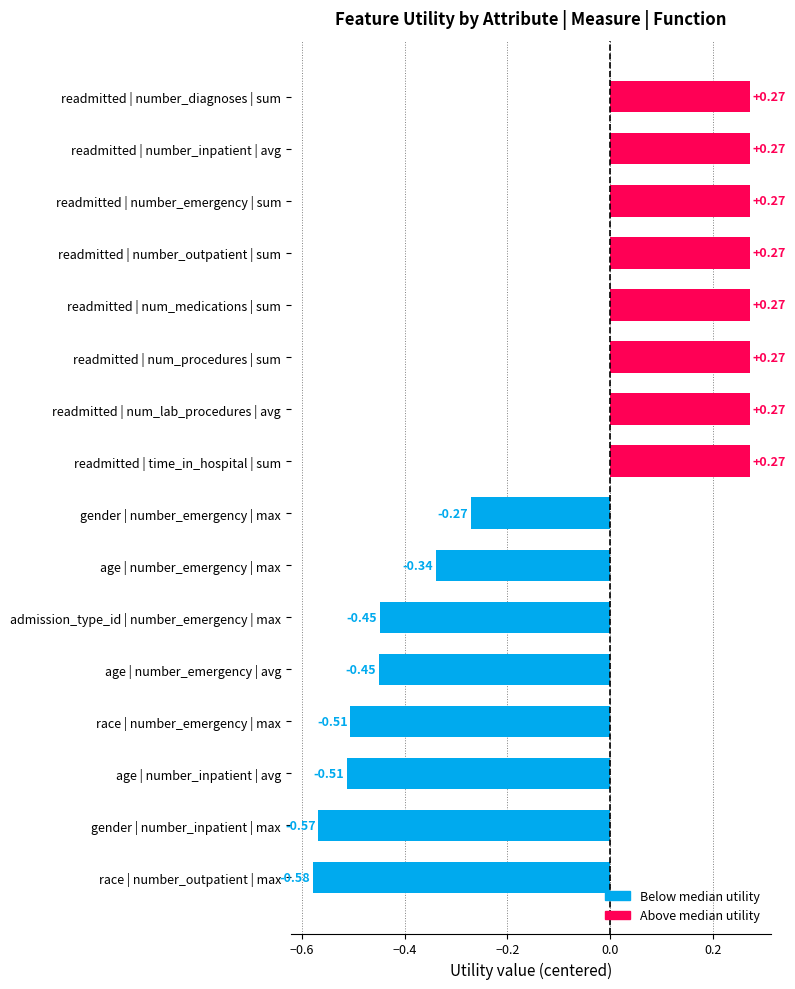

What is the difference between the second highest and second lowest values?

0.8